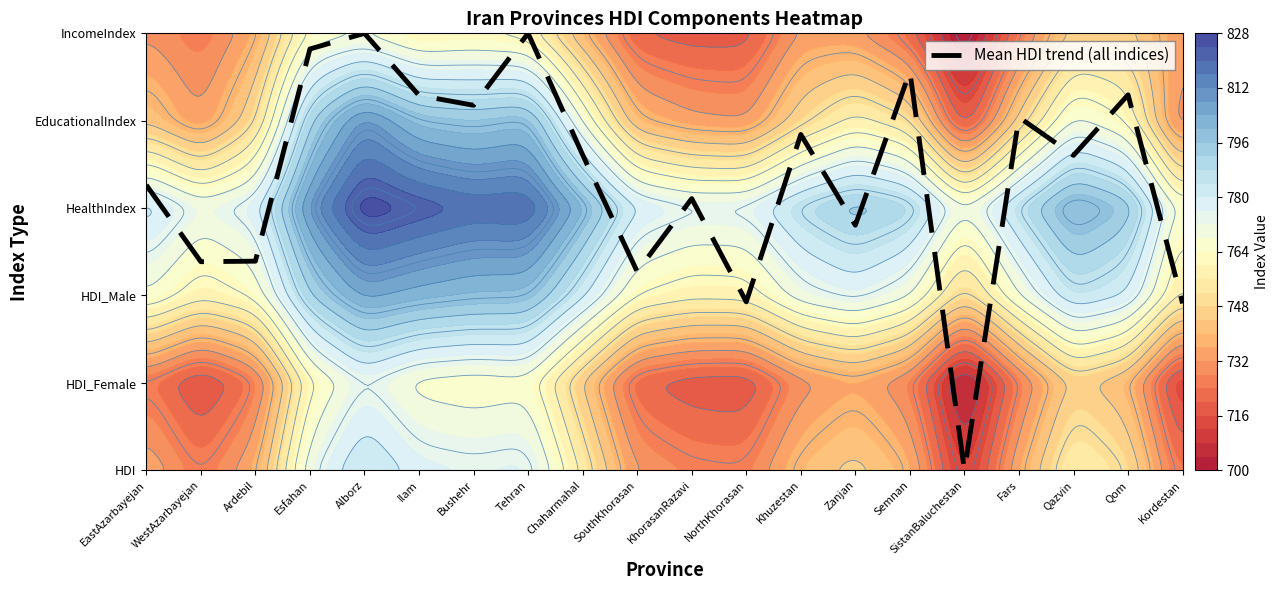

Which category has the highest value across all series?

Alborz